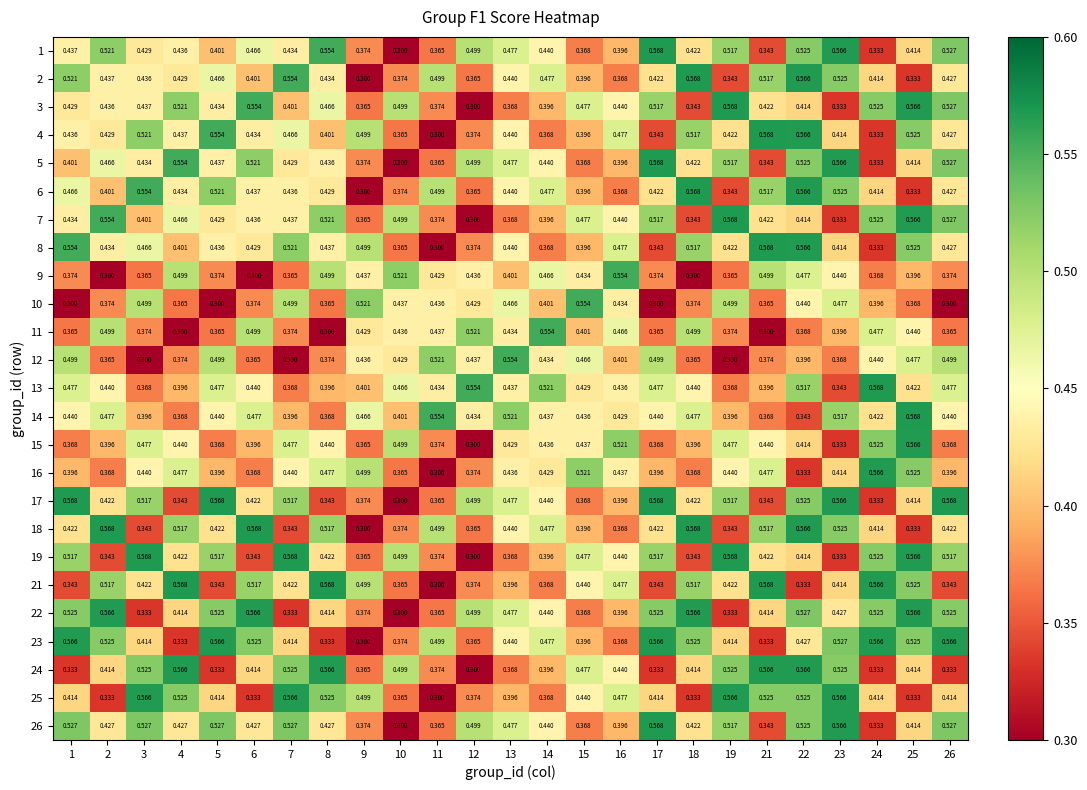

Is the value of 7 at 18 greater than the value of 24 at 3?

No